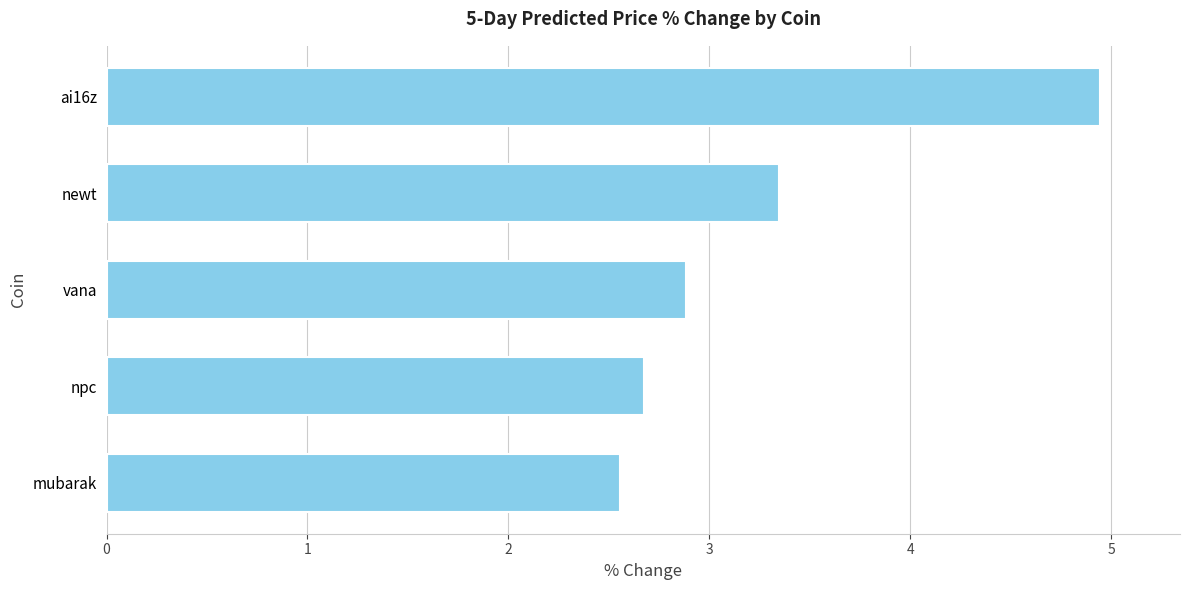

The chart shows a value of 1.3 at mubarak. True or false?

False